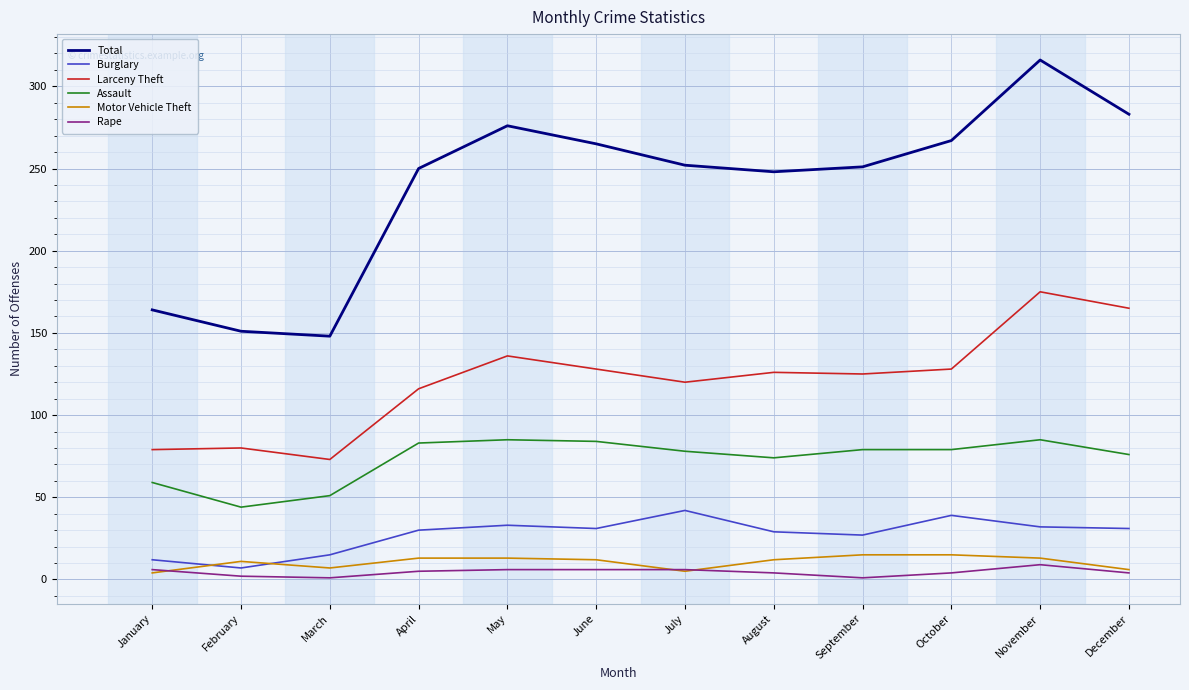

What is the total value across all series at November?

630